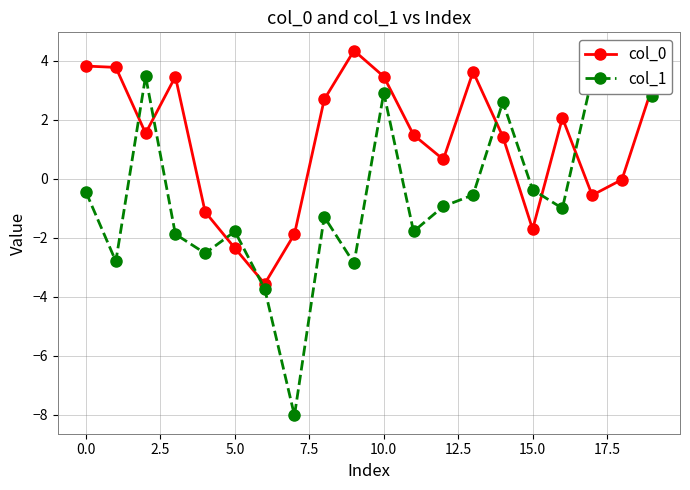

True or false: col_0 and col_1 intersect in this chart.

True